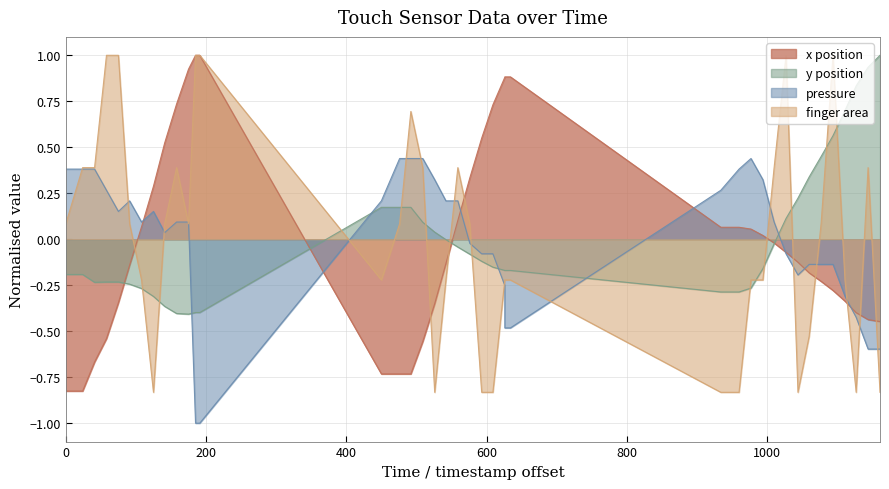

True or false: x and y cross at least once.

True